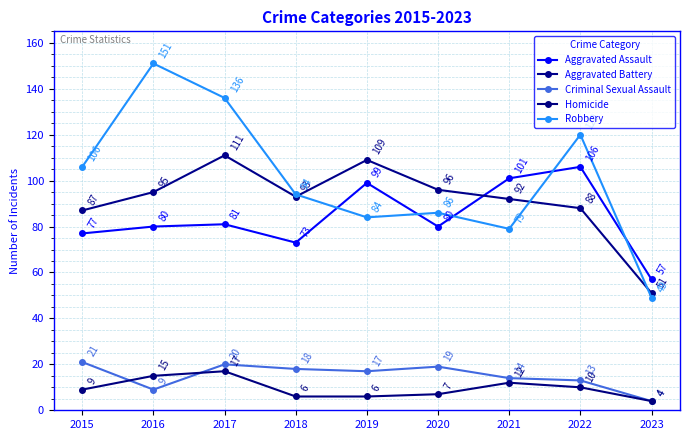

Which category has the highest value in the Criminal Sexual Assault series?

2015